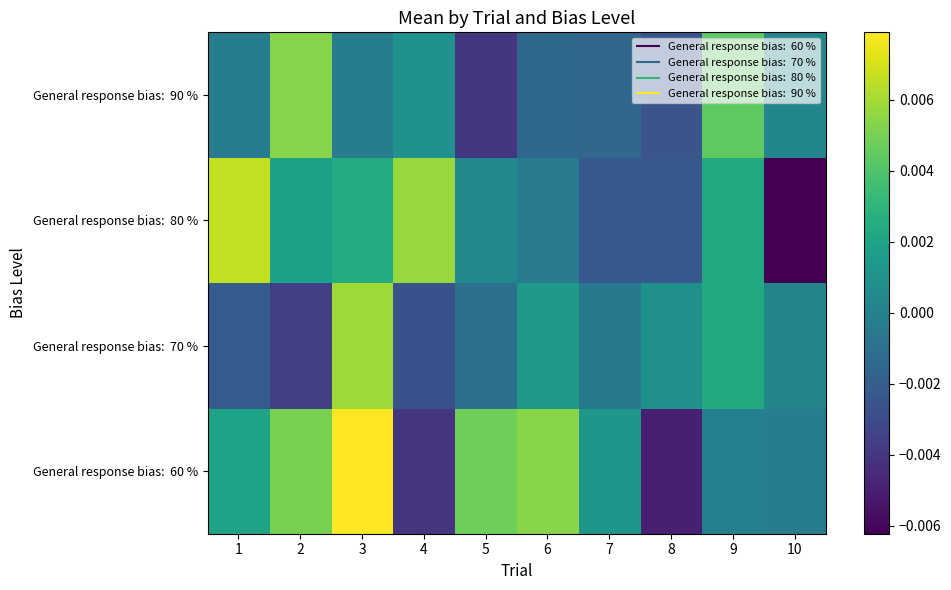

At how many categories does at least one series exceed 0?

10